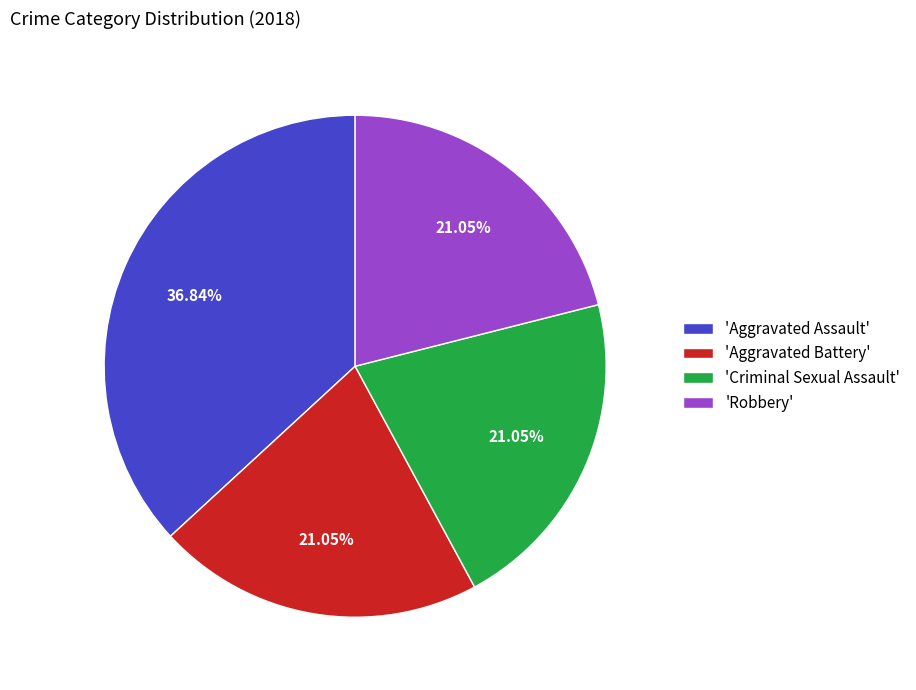

Do 'Aggravated Assault' and 'Robbery' together represent more than half of the pie?

Yes